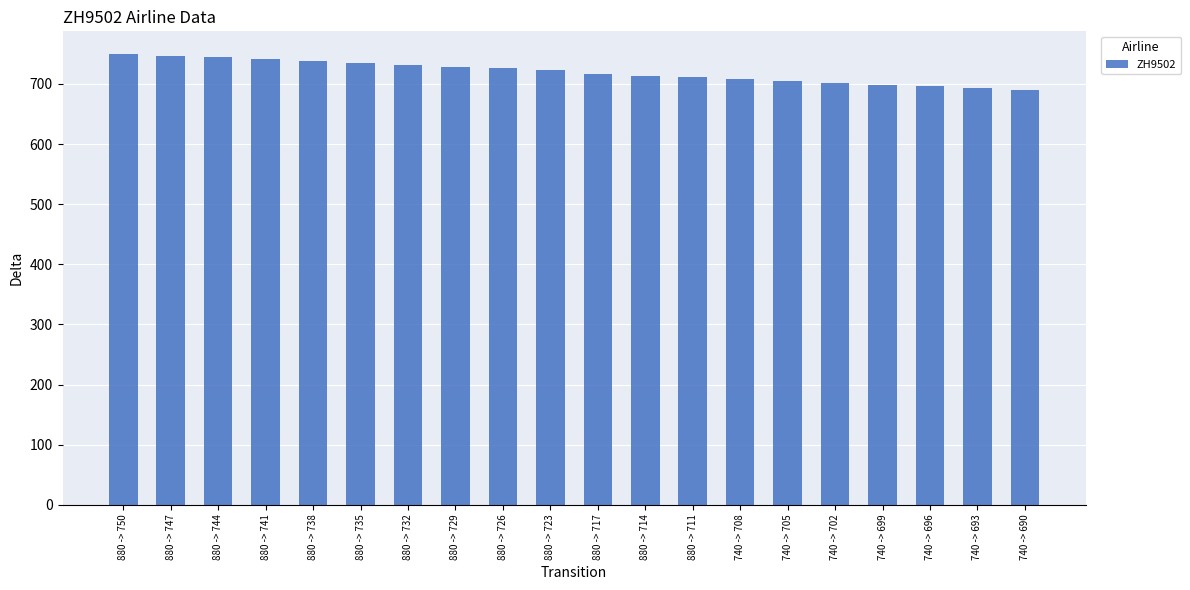

What is the change in value from 880 -> 732 to 740 -> 693?

-39